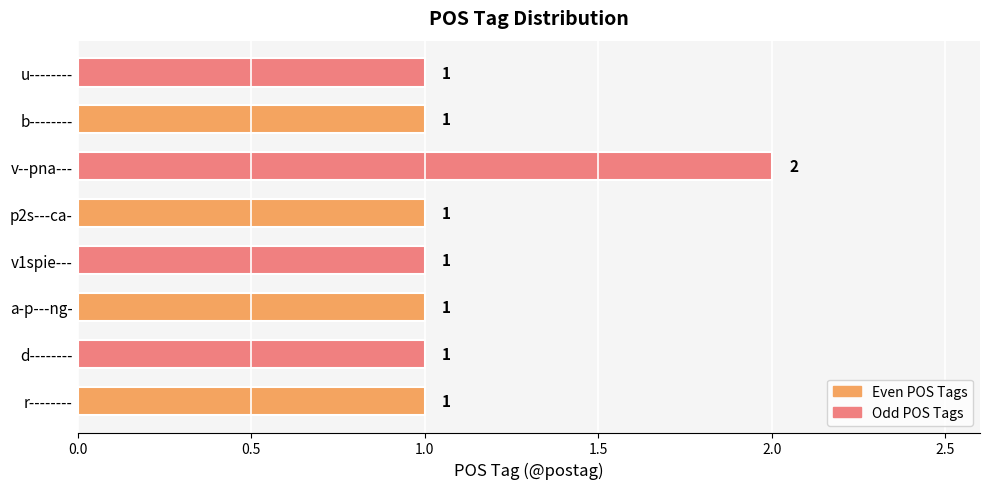

What is the ratio of the value at v--pna--- to the value at v1spie---?

2.0